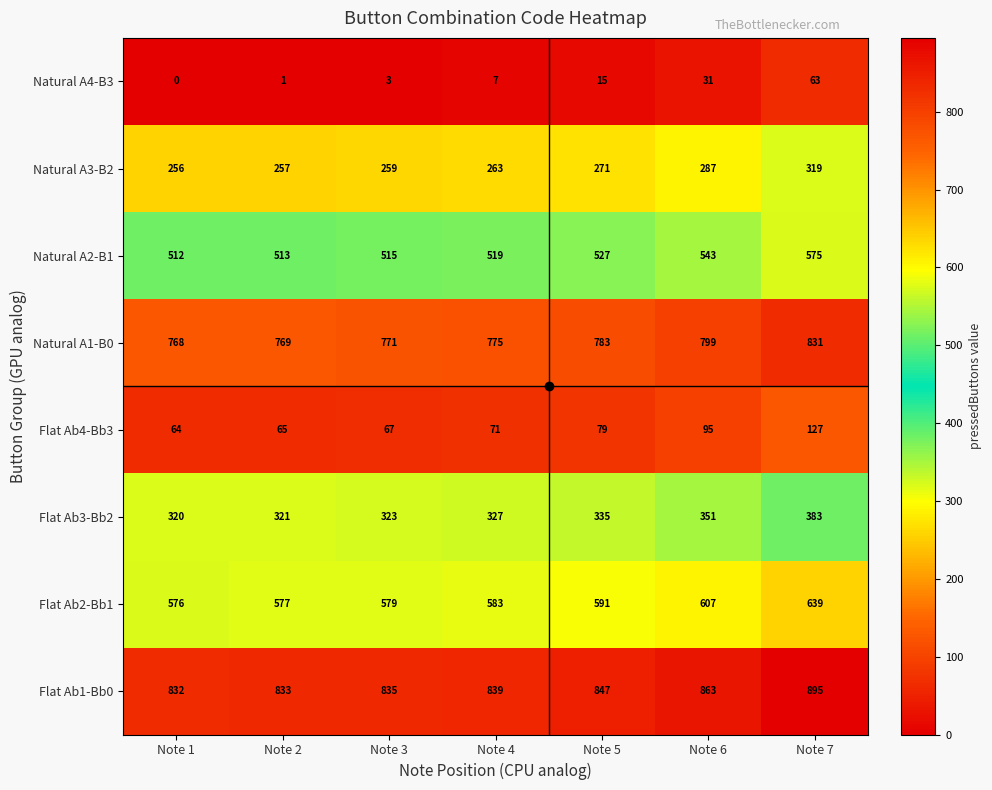

How many distinct data groups are displayed?

8